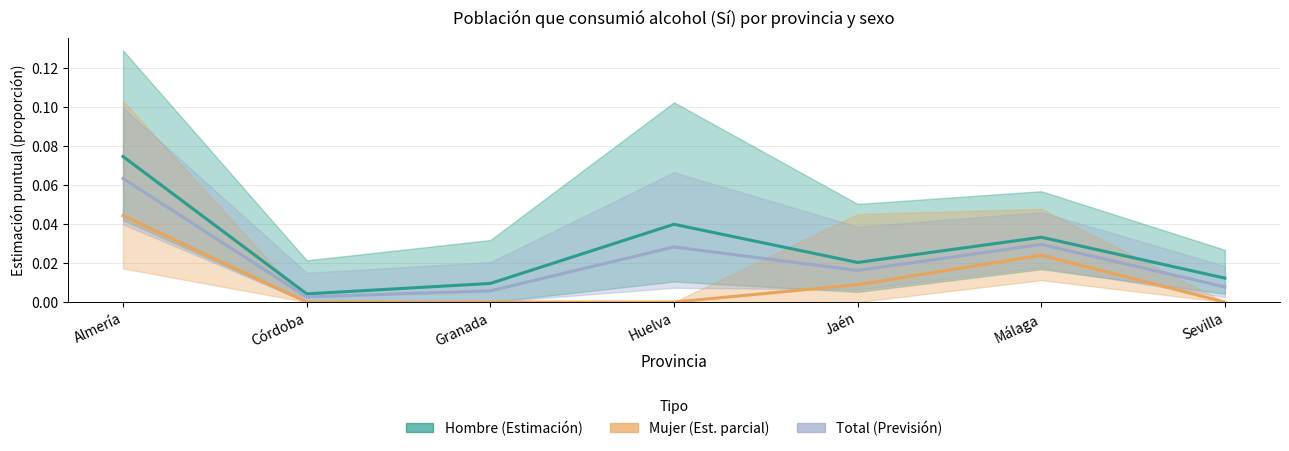

At which label is Hombre (estimación) closest to 0?

Córdoba